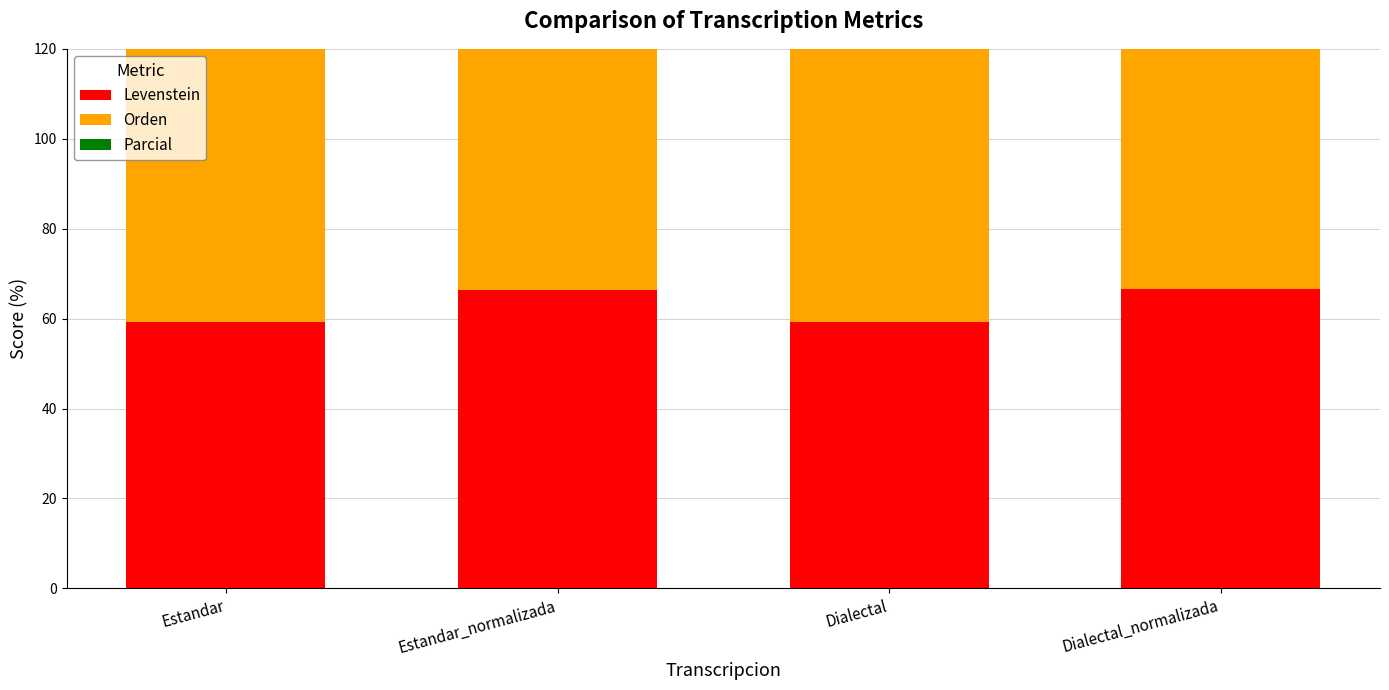

Read the Levenstein value at Dialectal_normalizada.

66.5